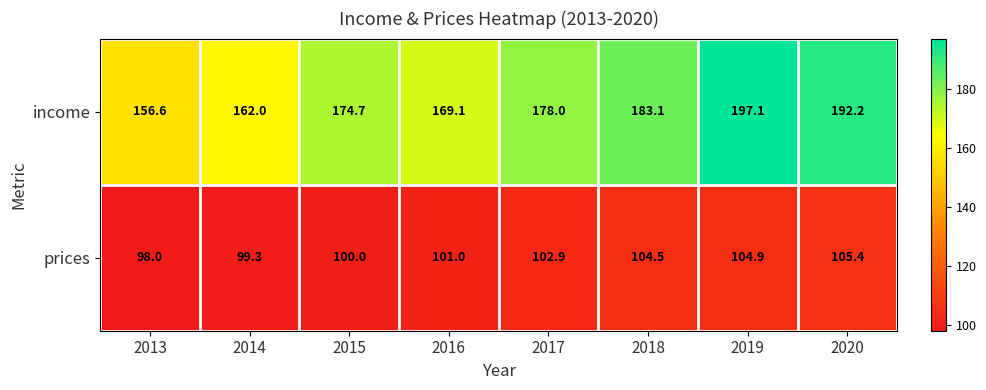

At how many categories does at least one series exceed 151?

8